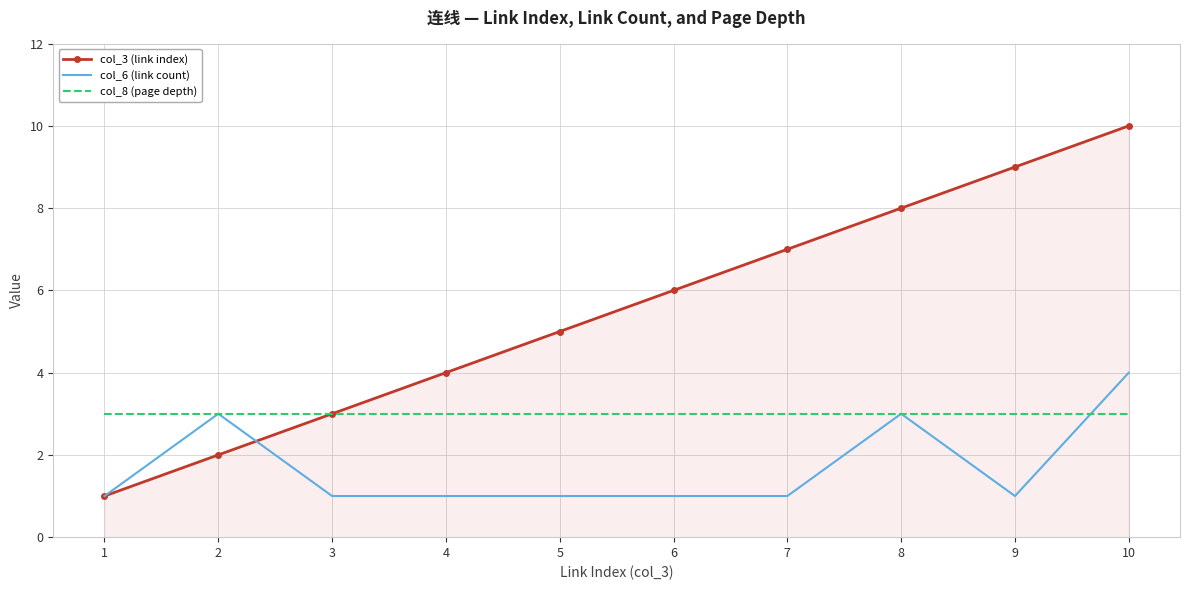

Which series has the widest spread of values?

col_3 (link index)